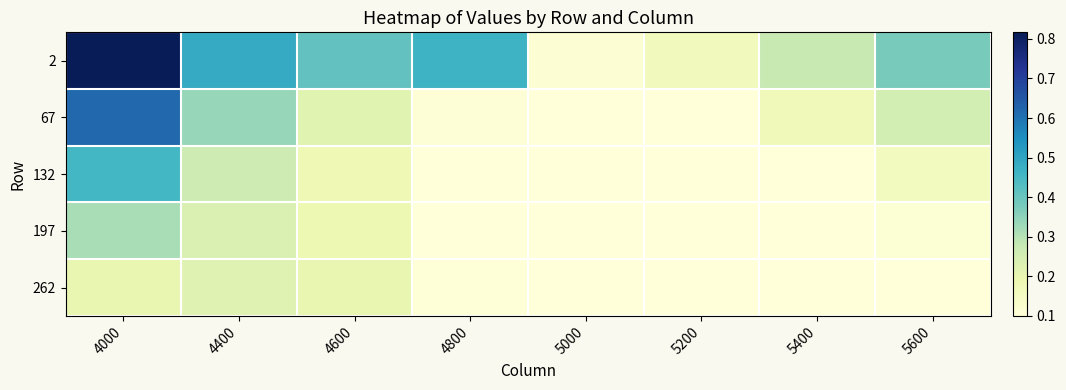

What is the minimum value shown in the chart?

0.1